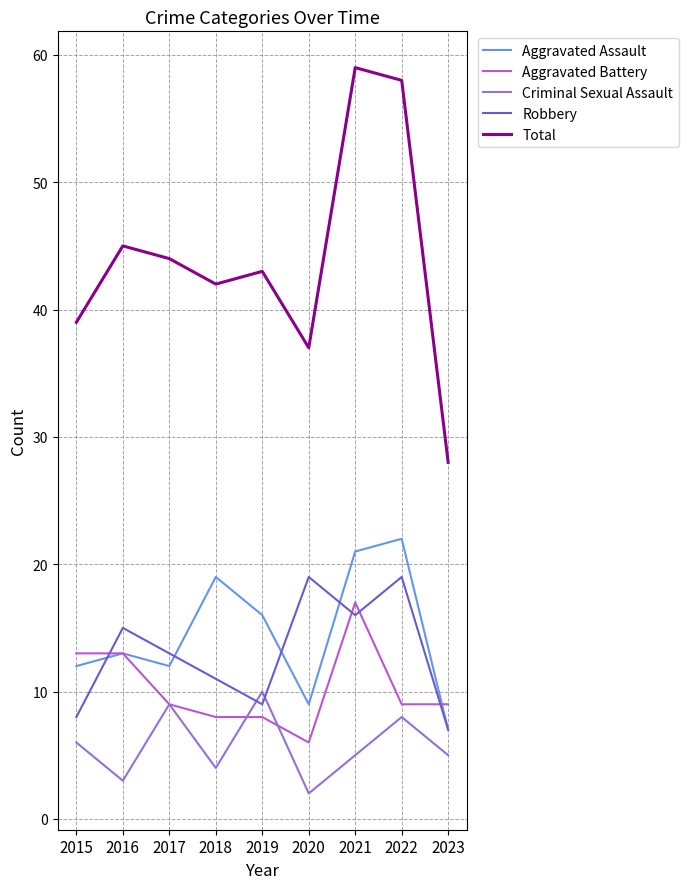

List the series in order of their peak value, highest first.

Total, Aggravated Assault, Robbery, Aggravated Battery, Criminal Sexual Assault